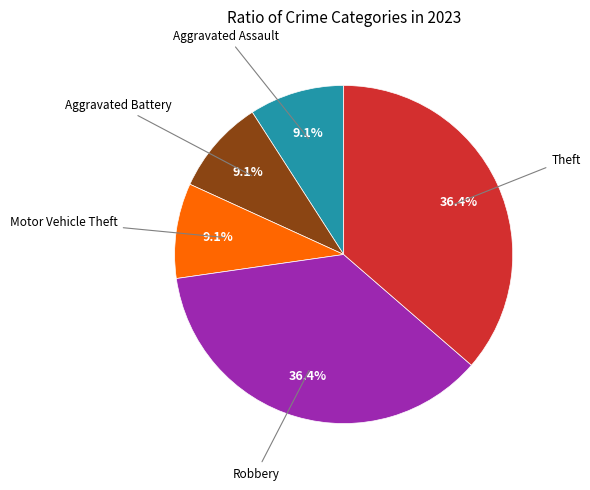

Does any single category account for the majority?

No